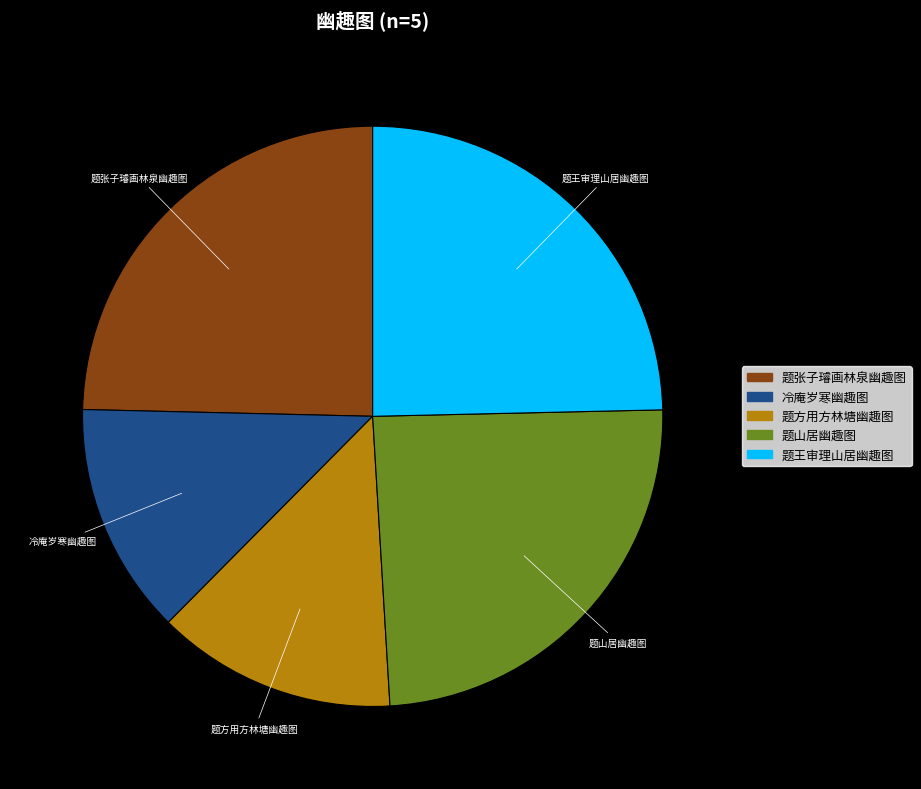

Does 题山居幽趣图 account for over 50% of the chart?

No